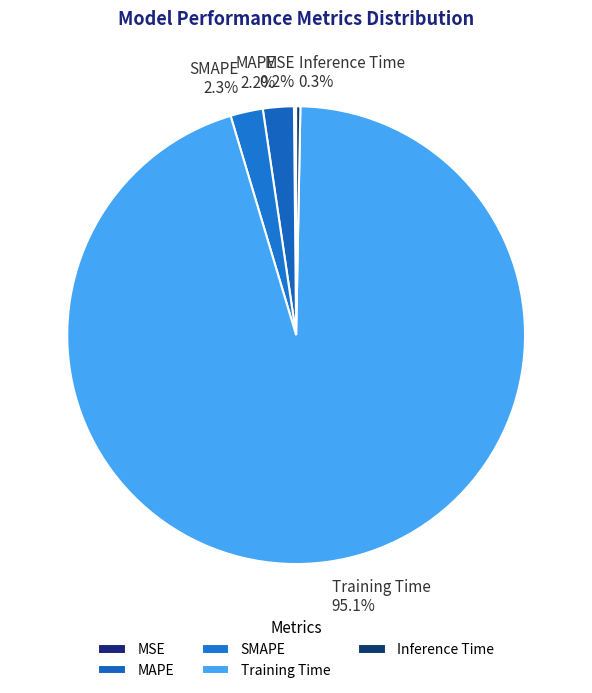

What portion of the pie excludes Inference Time?

99.7%